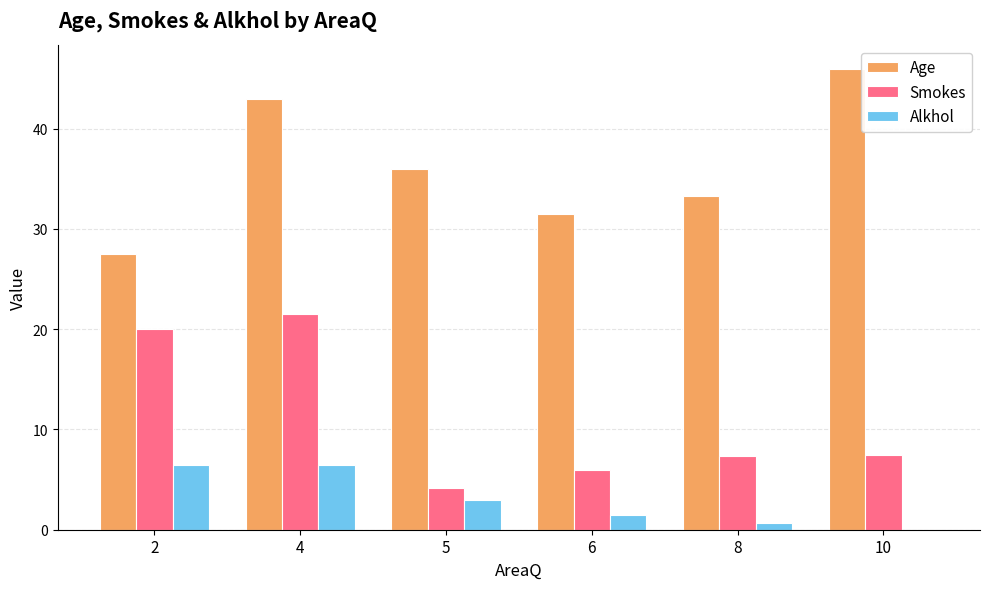

Which series has the largest range (max minus min)?

Age